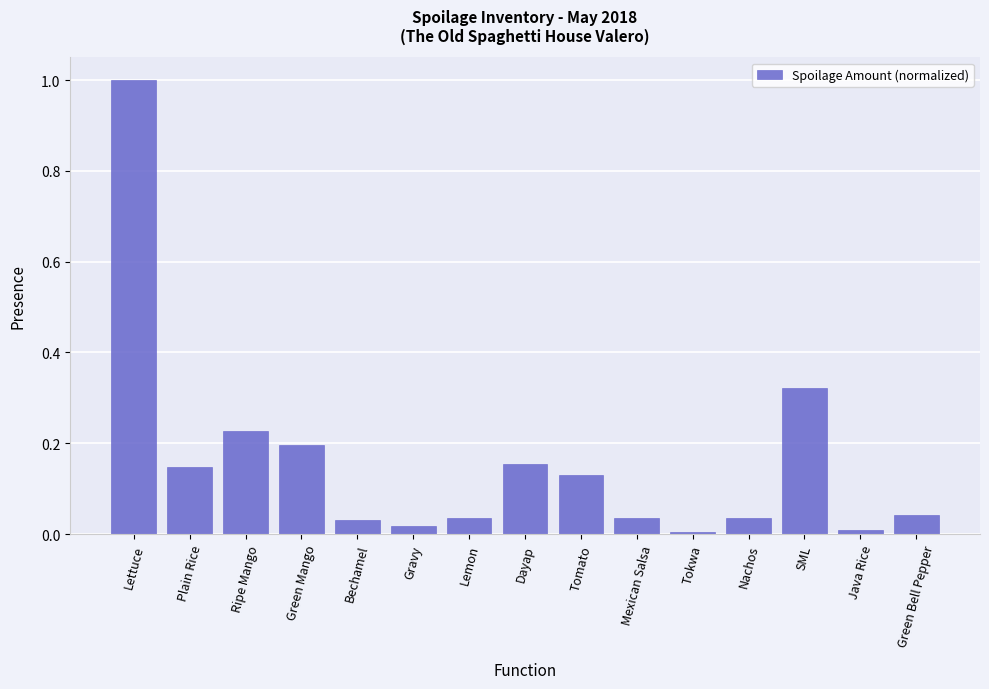

The chart shows a value of 0.0 at Tokwa. True or false?

True